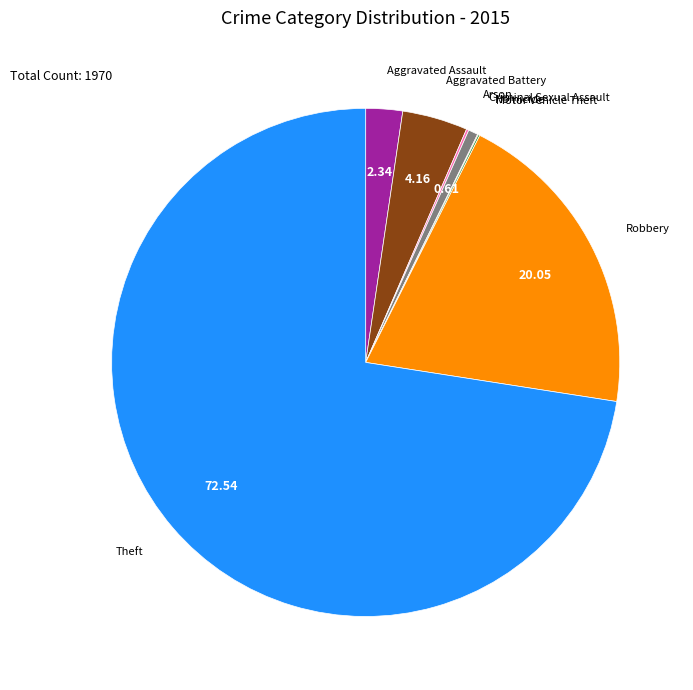

Is the sum of Robbery and Theft greater than half?

Yes